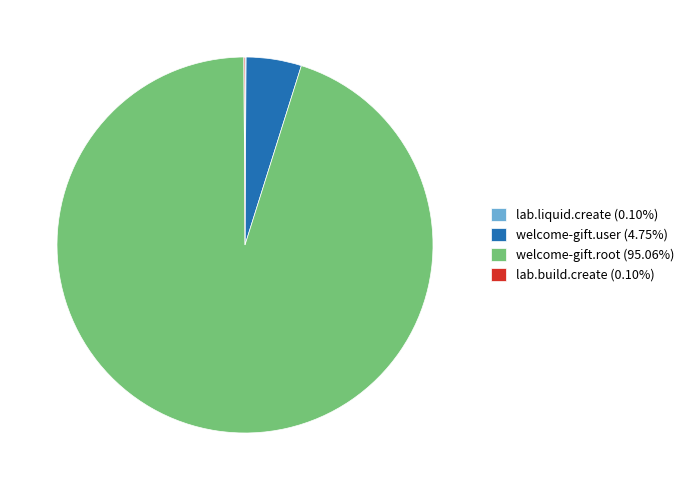

Does any single category account for the majority?

Yes